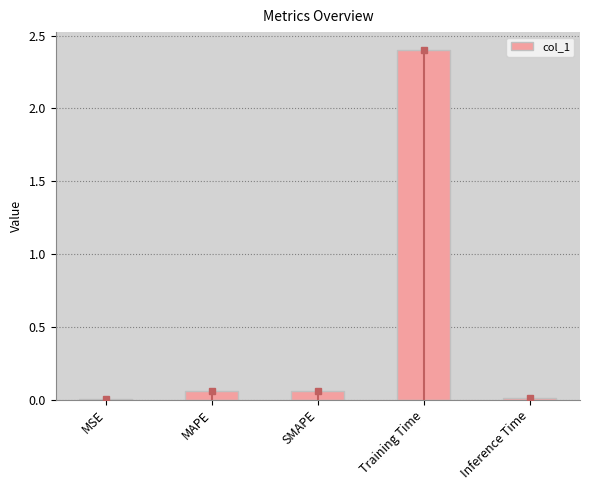

Is it true that the value at Training Time is 2.4?

True